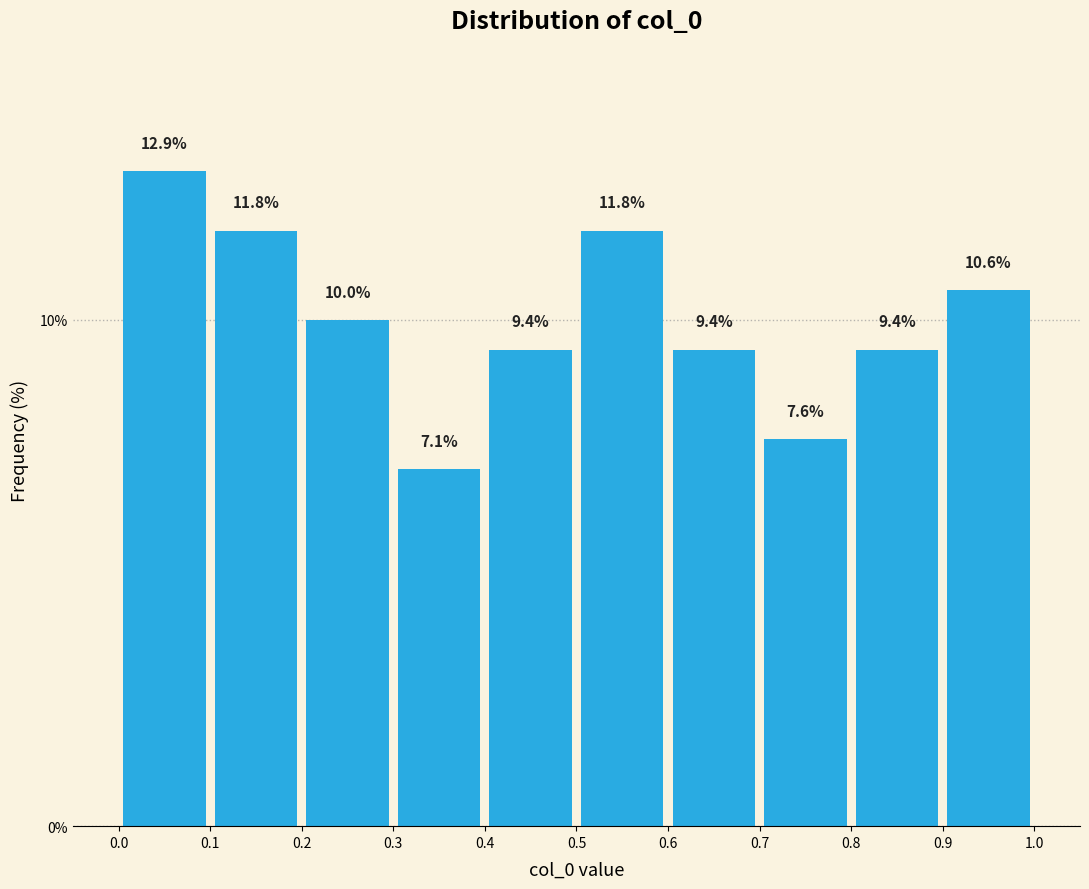

Reading left to right, list every bar in this chart as the range it spans on the x-axis followed by its height.

0.0 to 0.1: 12.9
0.1 to 0.2: 11.8
0.2 to 0.3: 10.0
0.3 to 0.4: 7.1
0.4 to 0.5: 9.4
0.5 to 0.6: 11.8
0.6 to 0.7: 9.4
0.7 to 0.8: 7.6
0.8 to 0.9: 9.4
0.9 to 1.0: 10.6